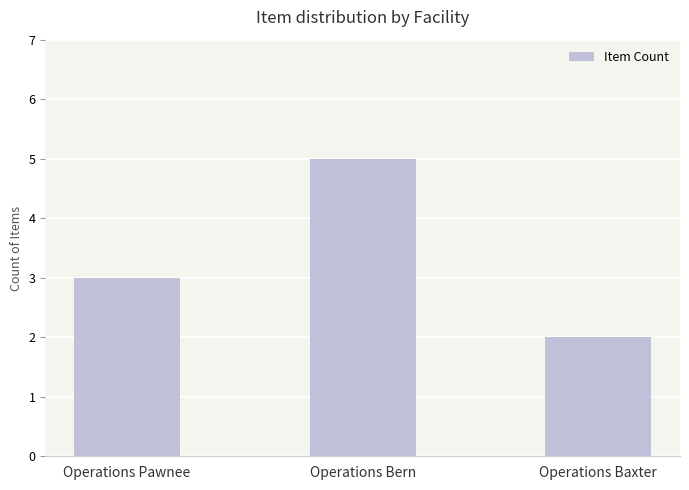

Are the bars horizontal?

No